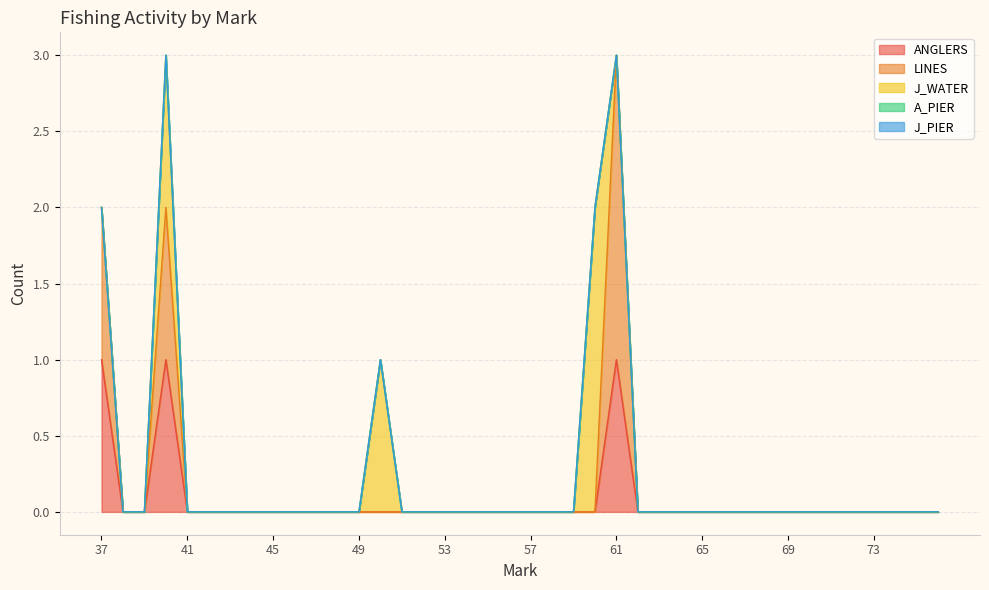

Which label corresponds to the largest value in the chart?

61